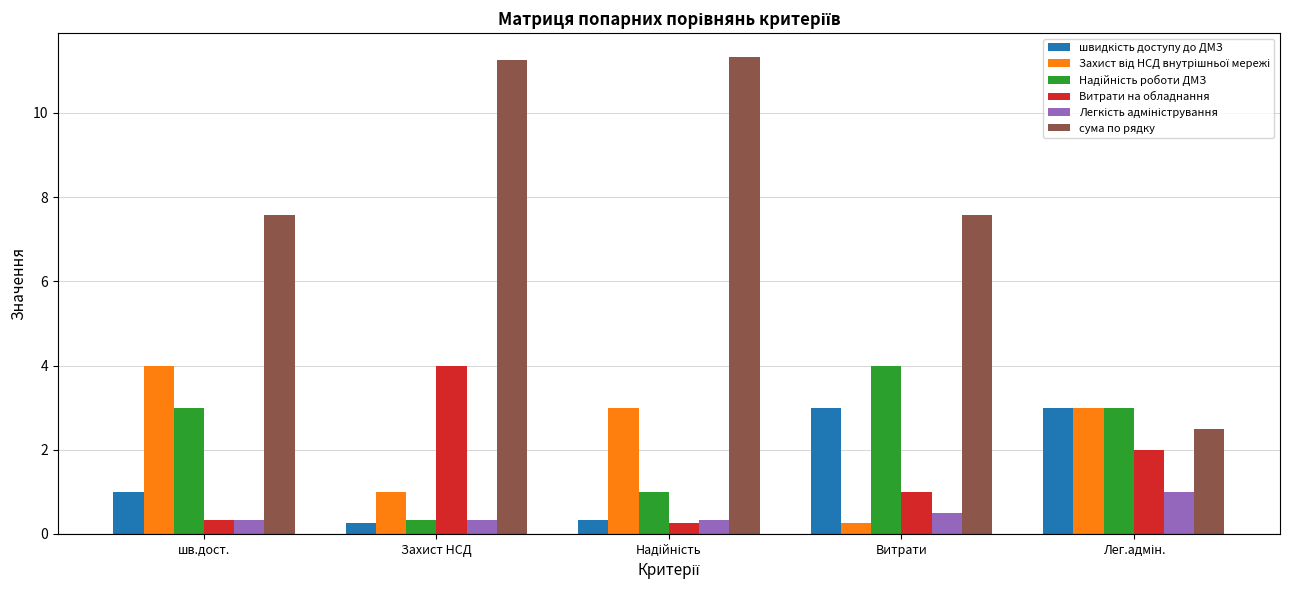

Are the bars horizontal?

No